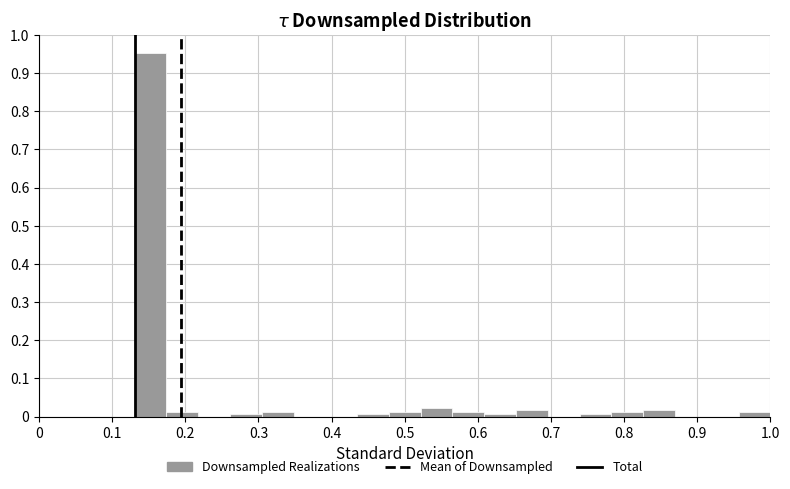

How tall is the bar that spans 0.52 to 0.57 on the x-axis? Neither the bar edges nor the heights are printed on the chart, so give them approximately, as read against the axes.

0.02